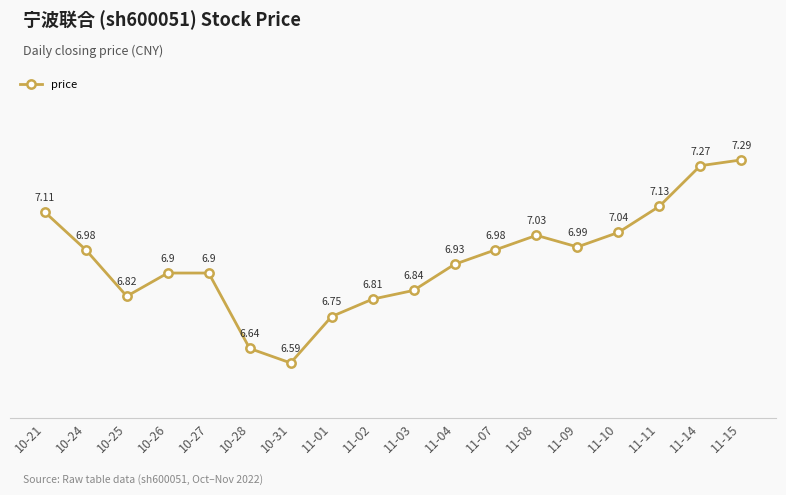

True or false: there are more than 0 points higher than both neighbors.

True